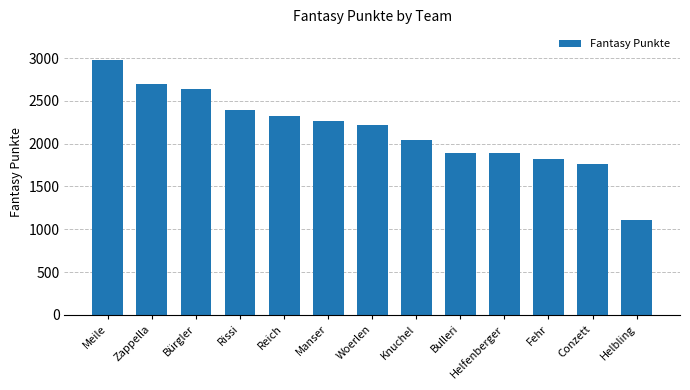

Which has a higher value, Meile or Bulleri?

Meile